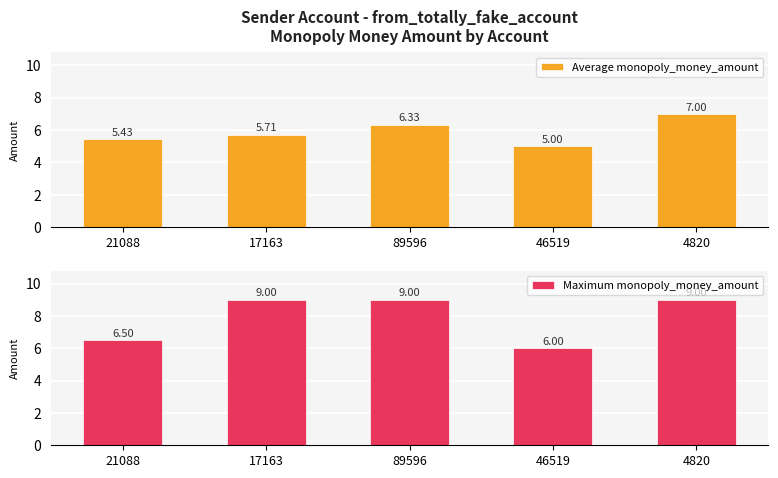

What is the minimum value shown in the chart?

5.0